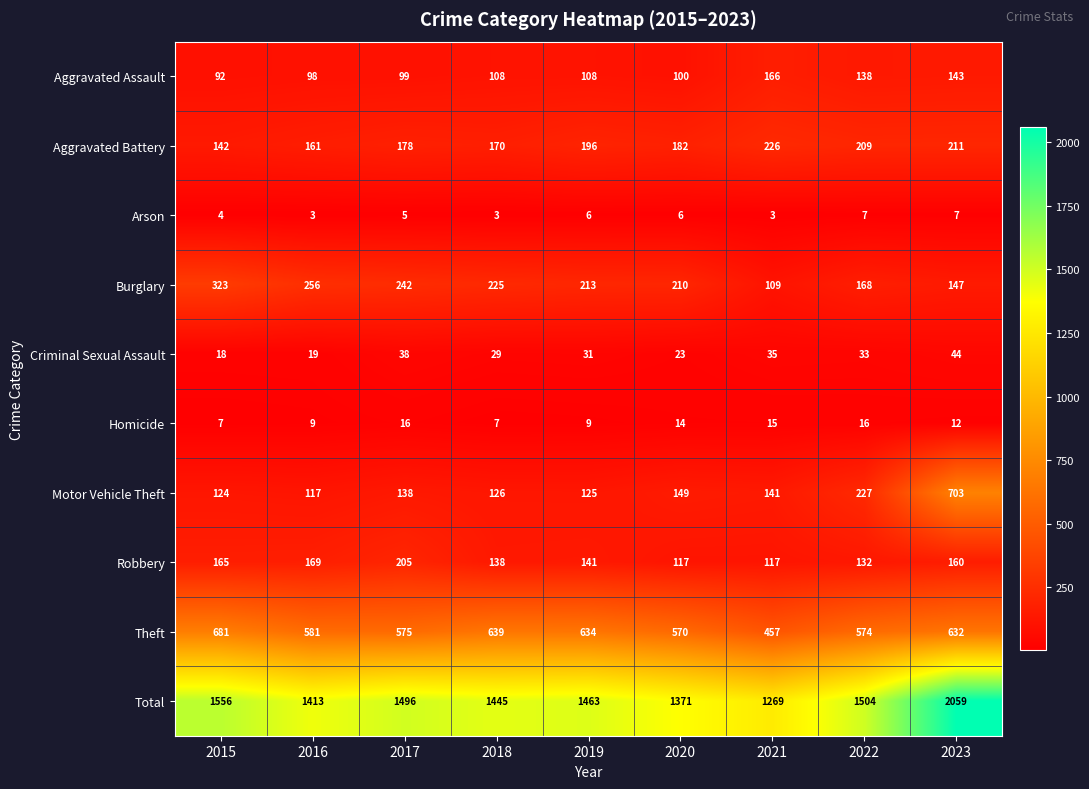

How many data points does each series have?

9